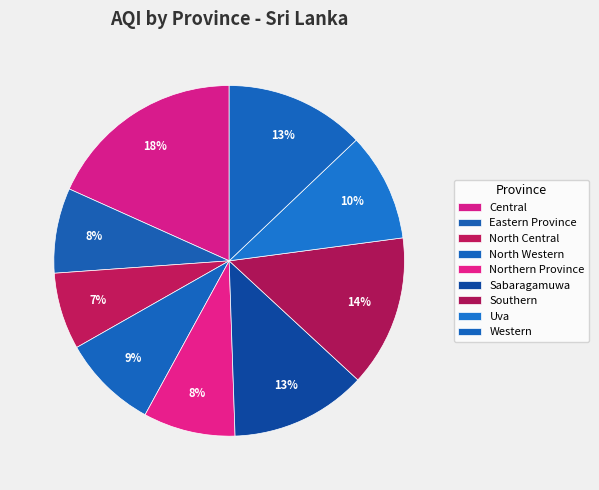

What percentage is NOT represented by Western?

87.1%